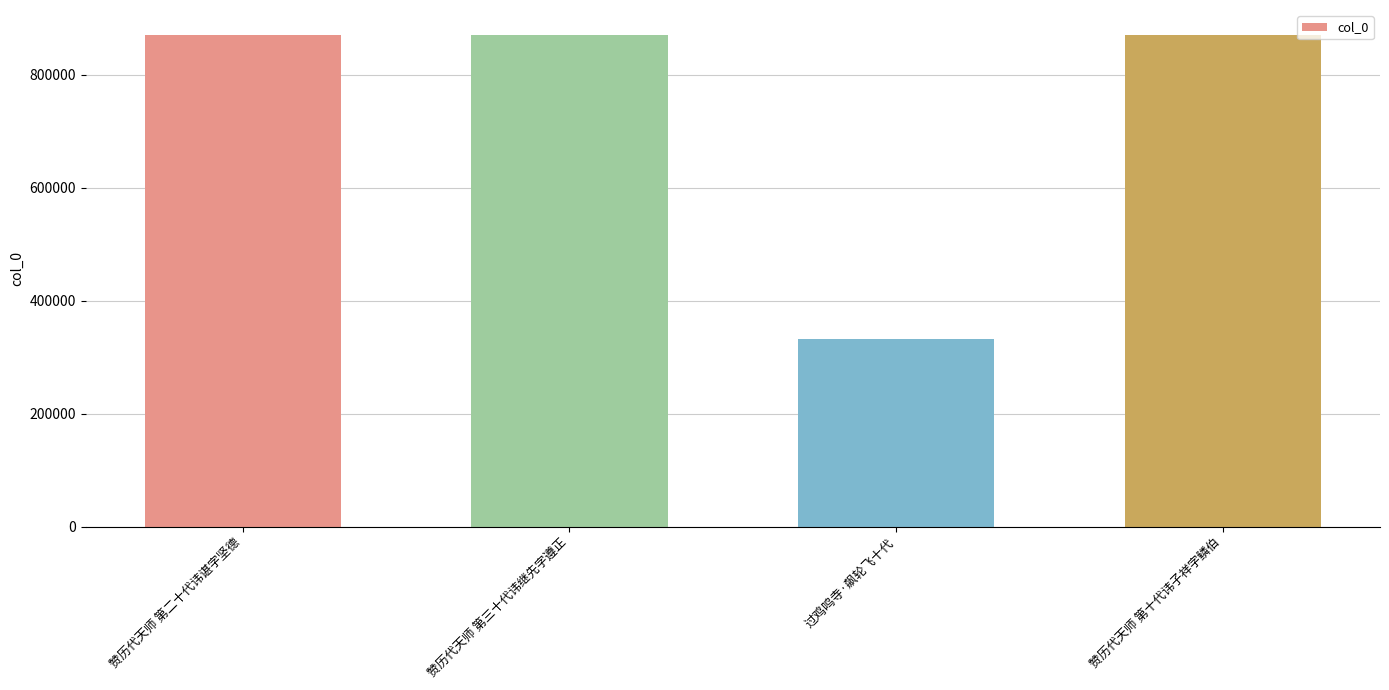

What value does the data have at 赞历代天师 第二十代讳谌字坚德, to the nearest 50?

871050